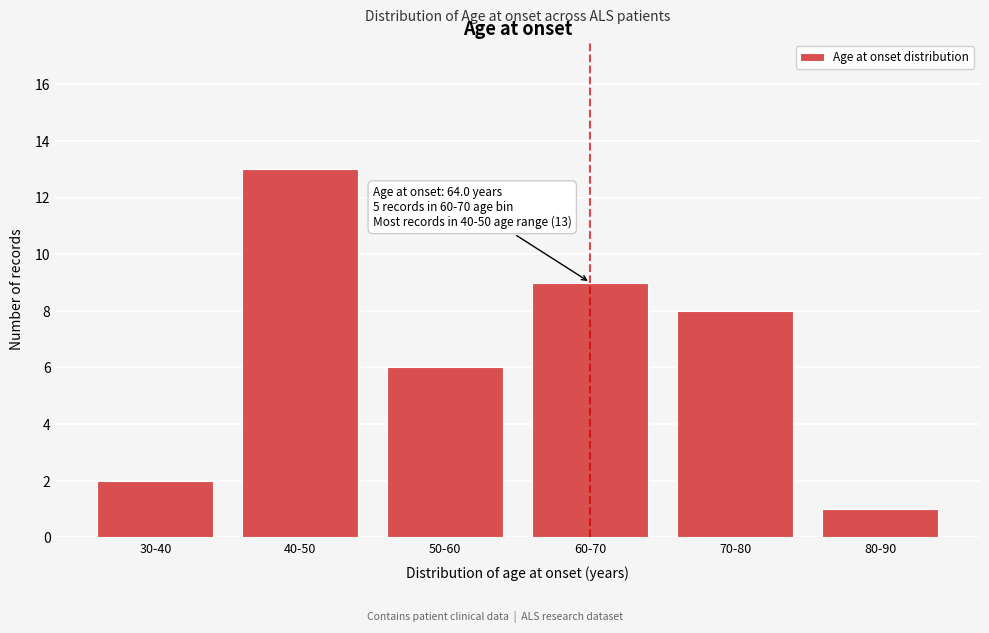

Reading left to right, list all the values displayed in this chart.

30-40=2	40-50=13	50-60=6	60-70=9	70-80=8	80-90=1